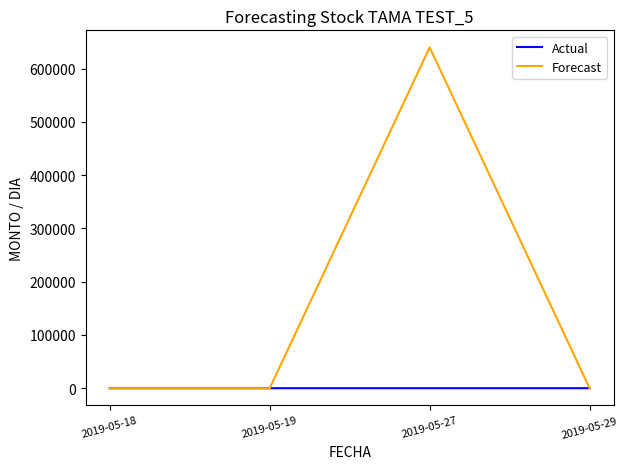

Where do Forecast and Actual first cross each other?

2019-05-19 and 2019-05-27